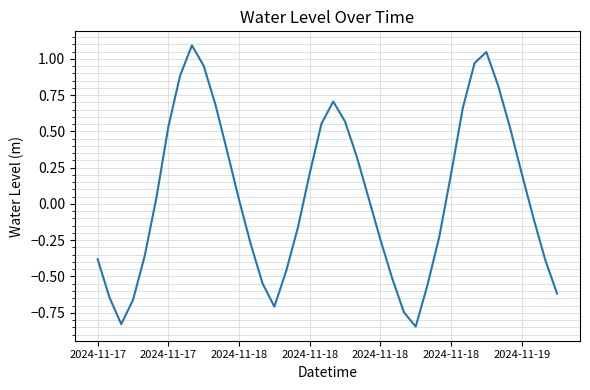

What is the difference between the maximum and minimum values?

1.9